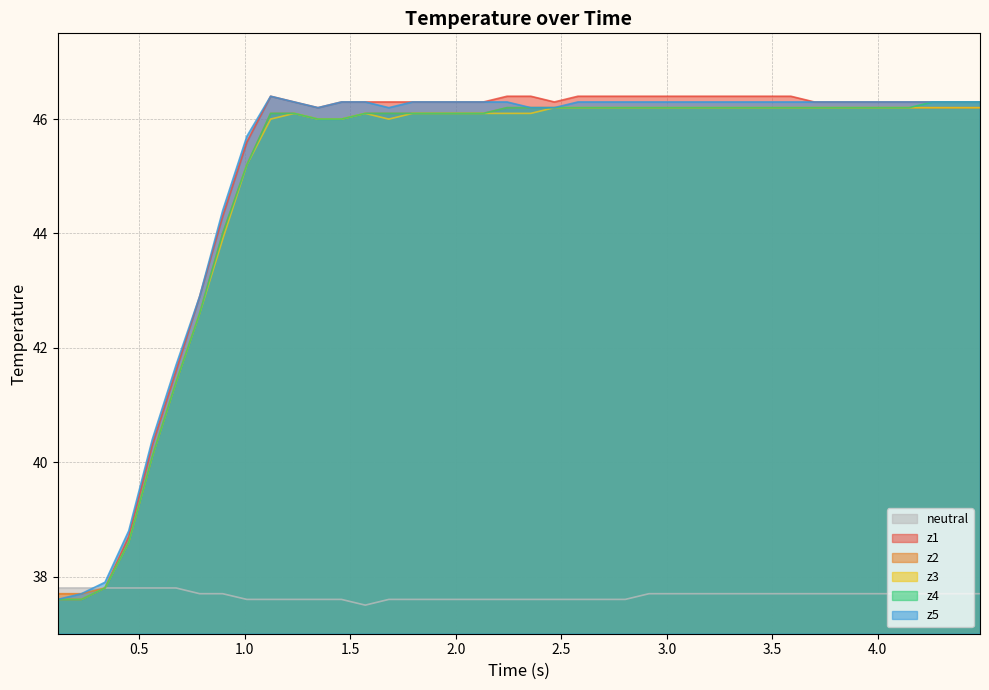

True or false: z1 and z5 cross at least once.

False